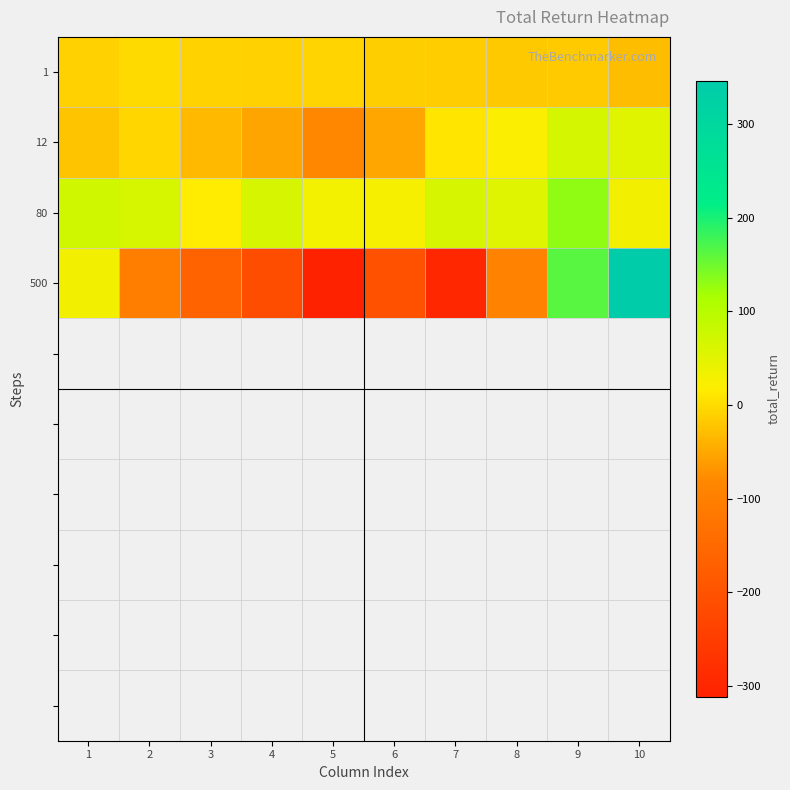

What is the minimum value for 500?

-311.6